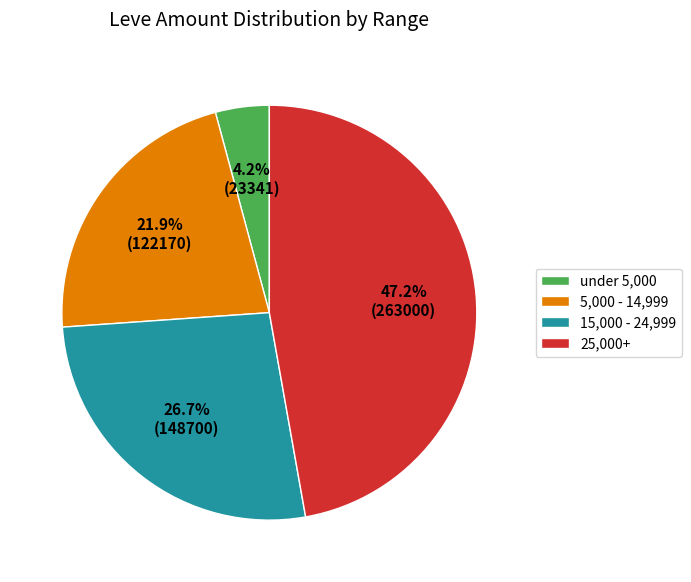

Does any single category account for the majority?

No